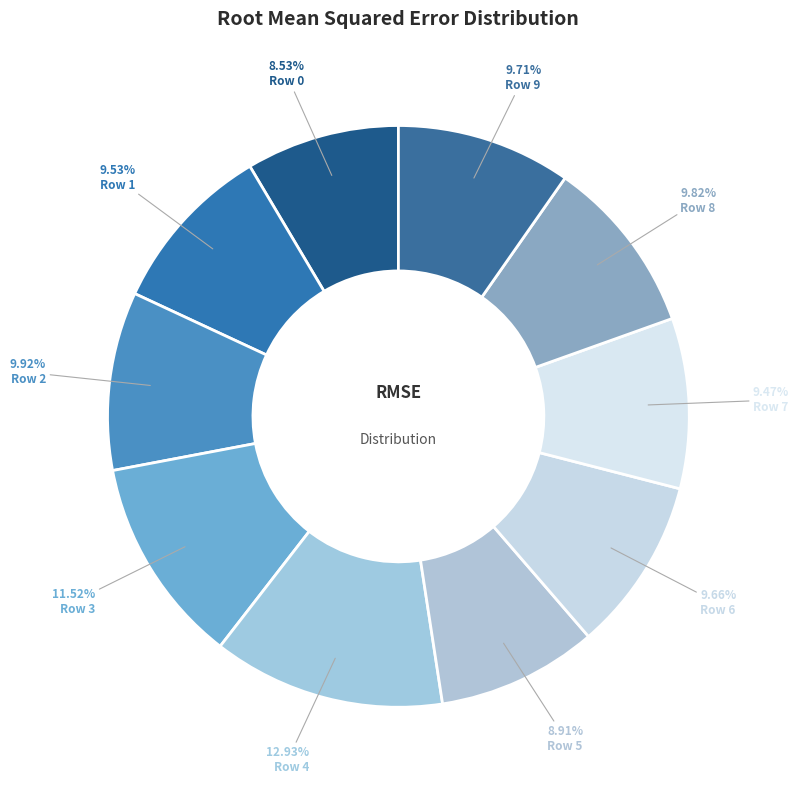

Which slice is the largest?

Row 4